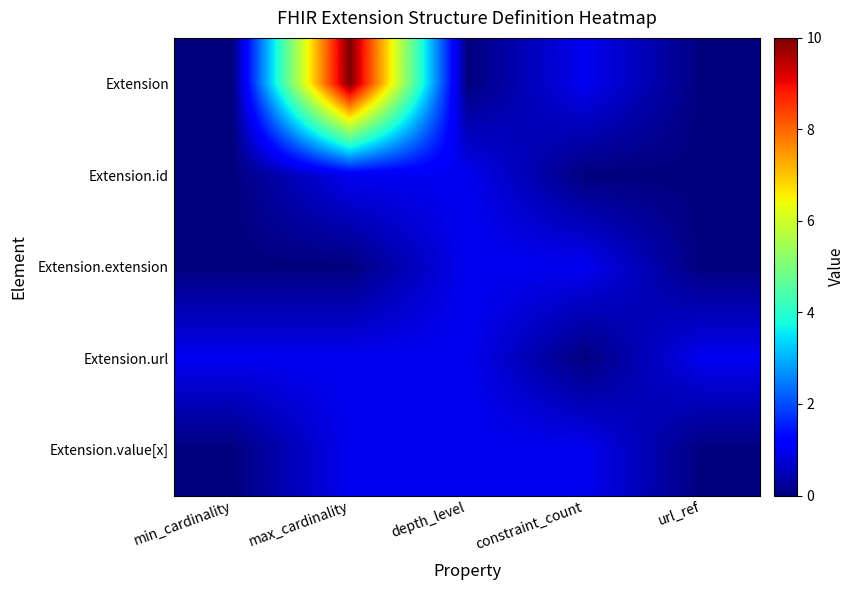

At which category does the chart reach its peak across all series?

max_cardinality